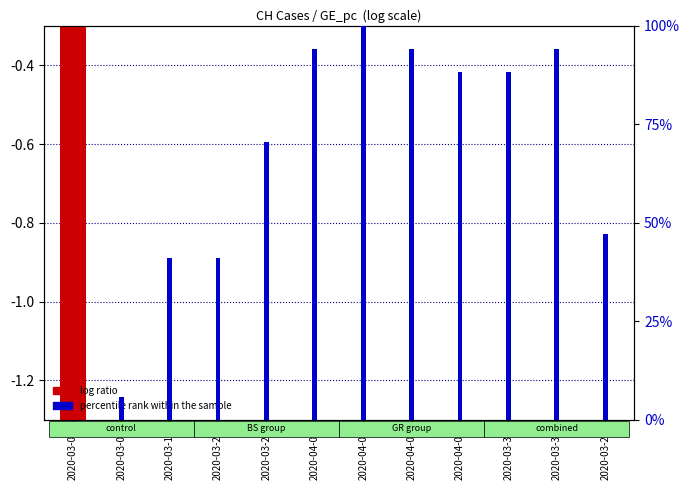

Which has a higher value, 2020-03-01 or 2020-04-02?

2020-04-02